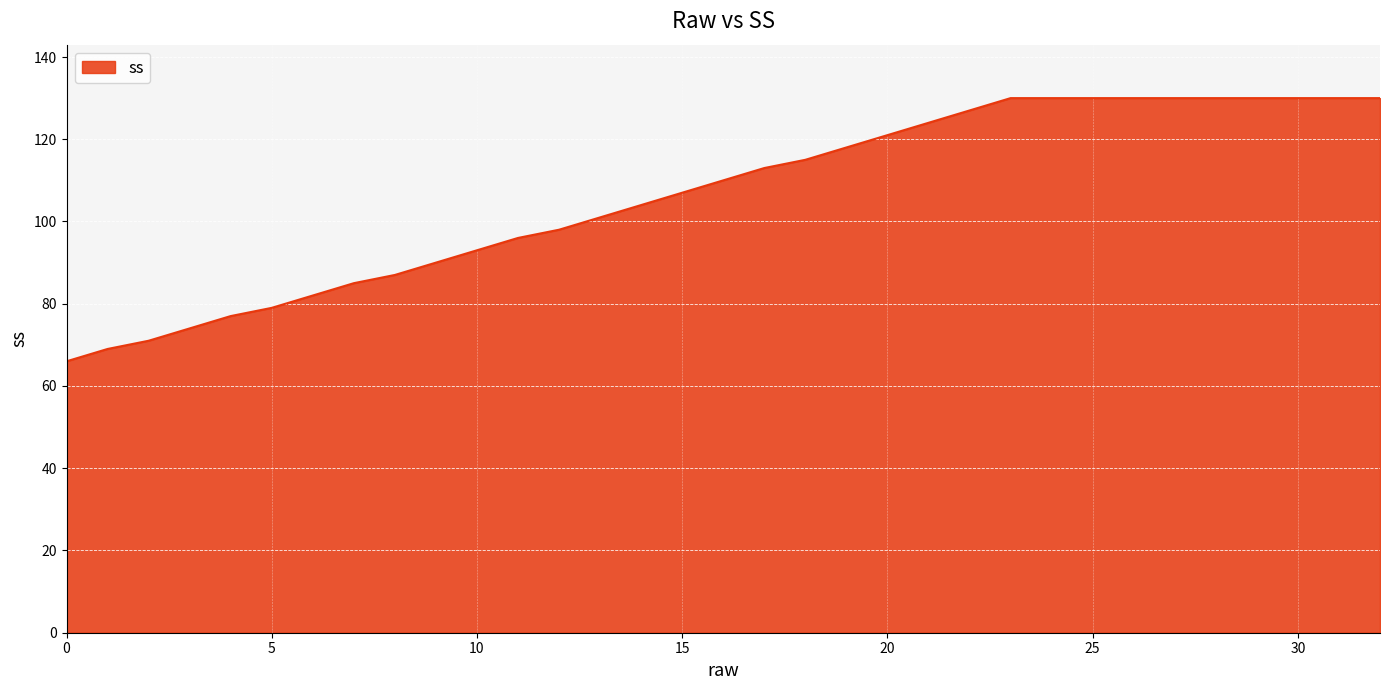

What is the minimum value shown in the chart?

66